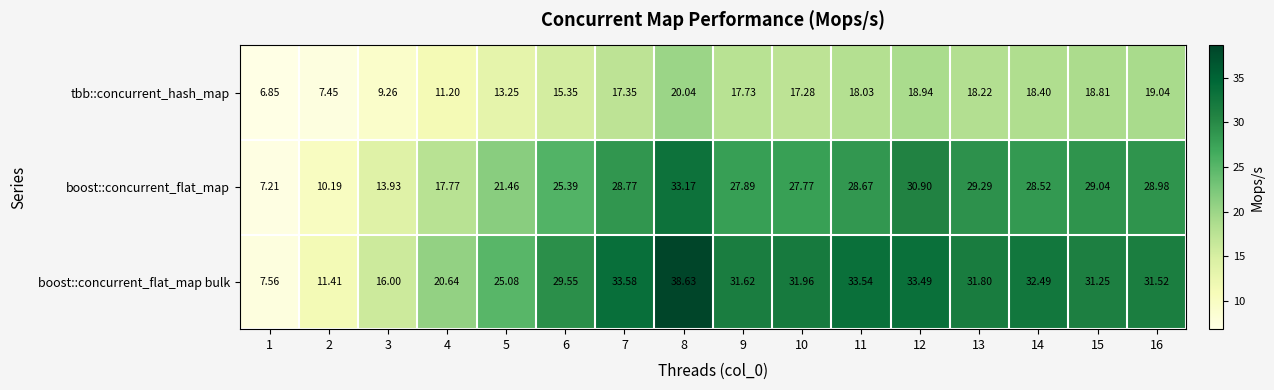

Which series changed the most between 2 and 13?

boost::concurrent_flat_map bulk